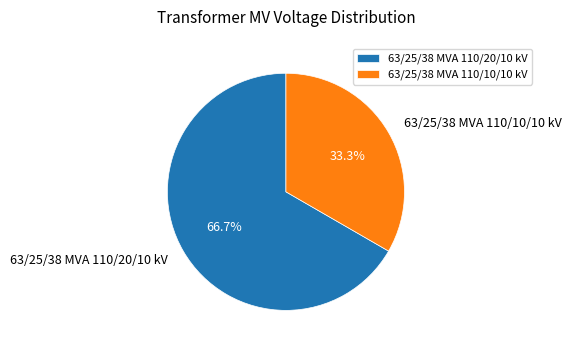

To the nearest percent, what is the difference between the largest and smallest slice percentages?

33%